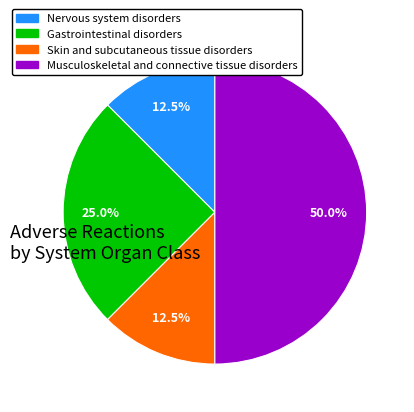

What is the largest slice in the pie chart?

Musculoskeletal and connective tissue disorders